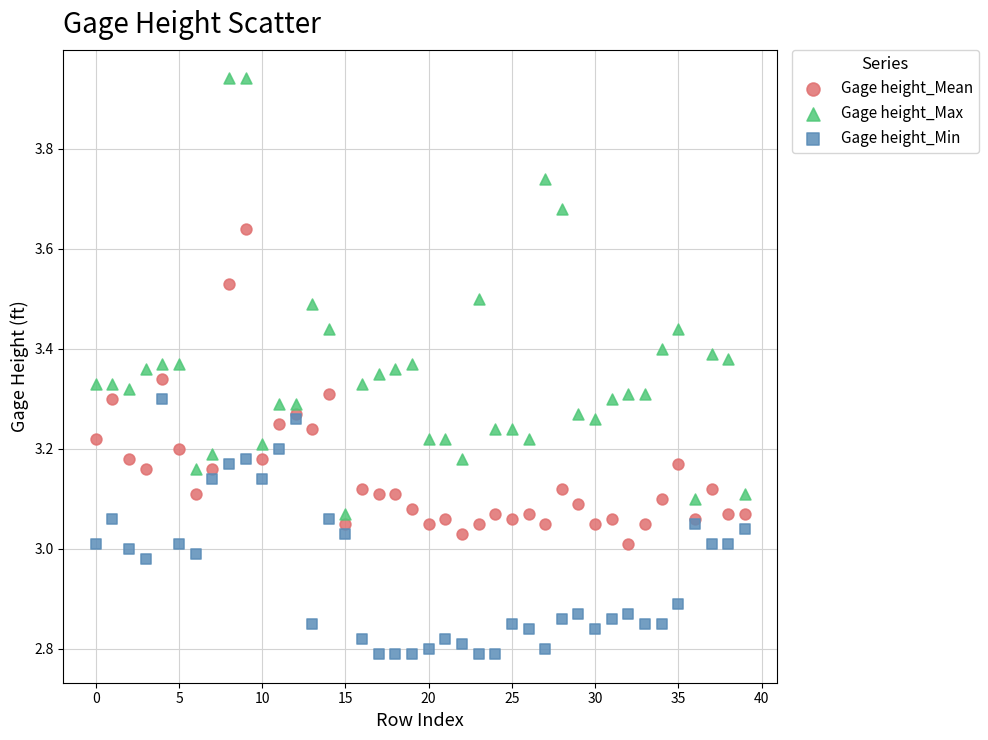

Which series reaches the maximum Y coordinate?

Gage height_Max